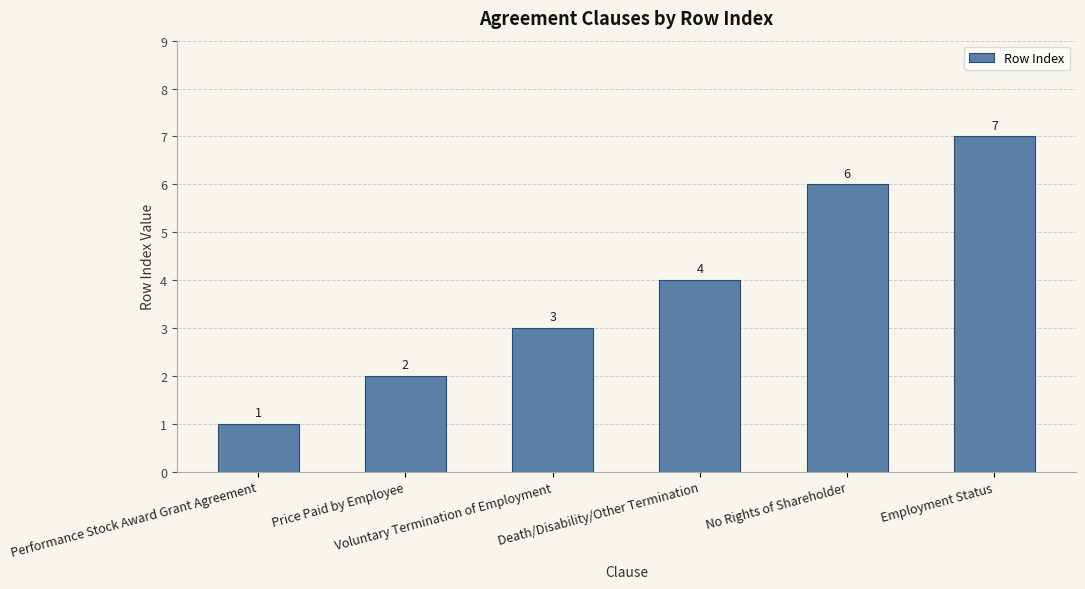

At which label is the value closest to 4?

Death/Disability/Other Termination